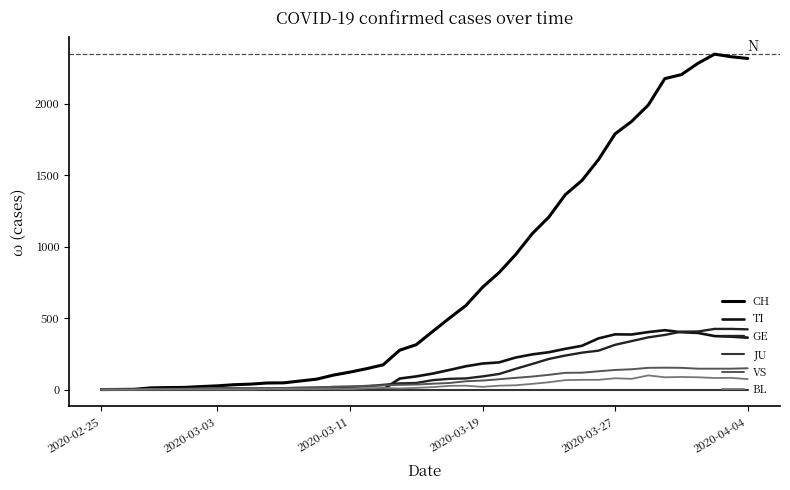

How many lines are shown in the chart?

6